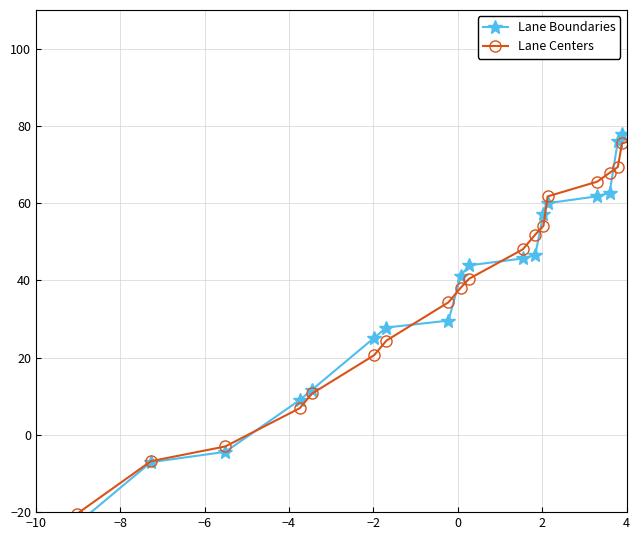

What is the difference between the maximum and minimum values in the Lane Centers series?

102.1